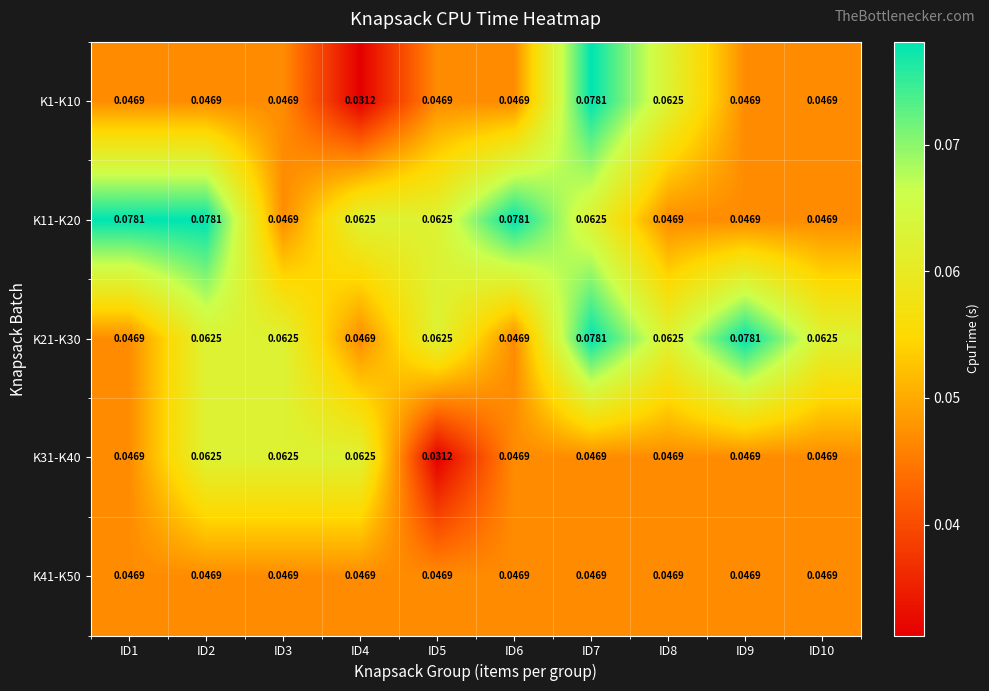

Is the value of K21-K30 at ID5 greater than the value of K11-K20 at ID1?

No